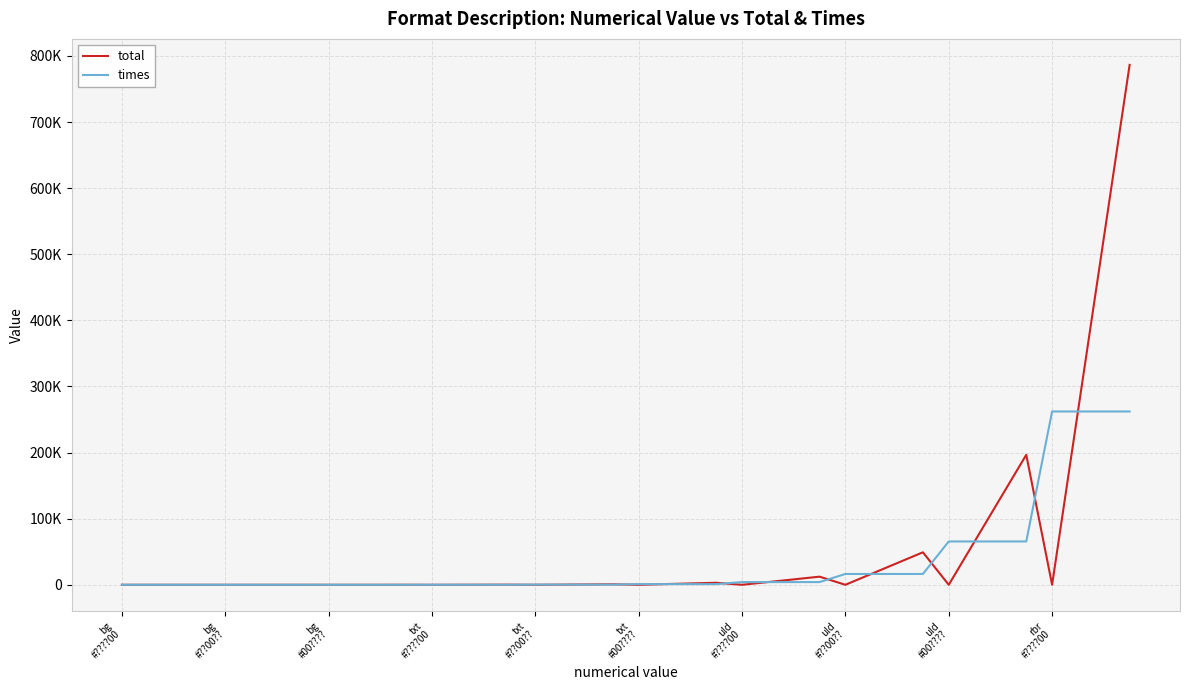

How many times do total and times cross each other?

9